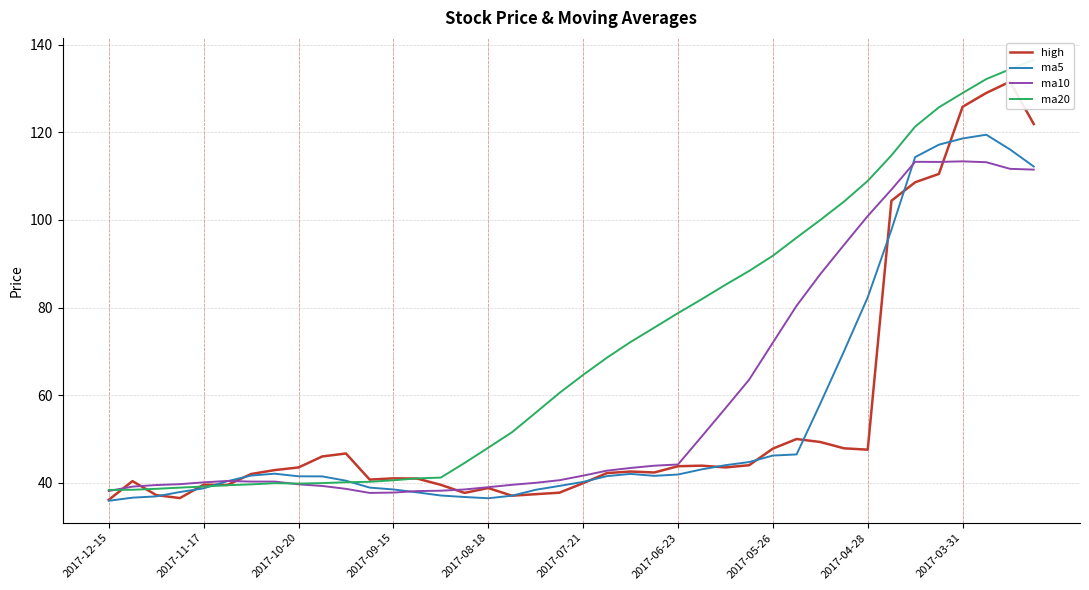

True or false: ma5 has a value of 66.7 at 2017-03-31.

False